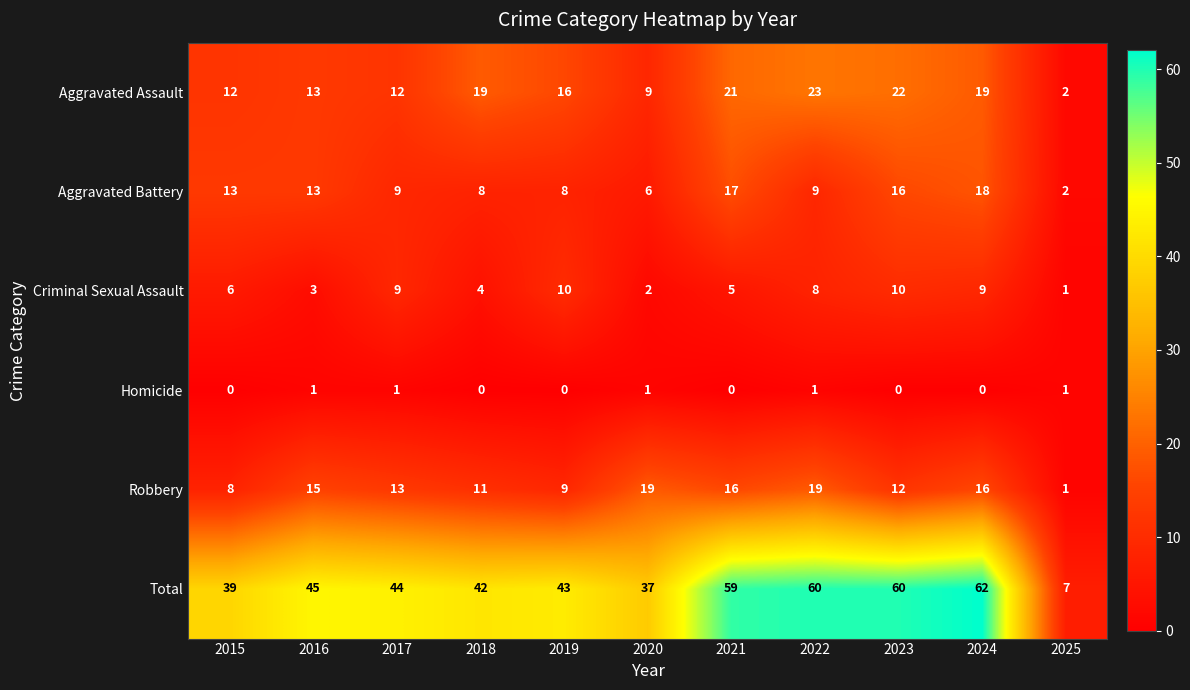

Which series has the largest total across all categories?

Total